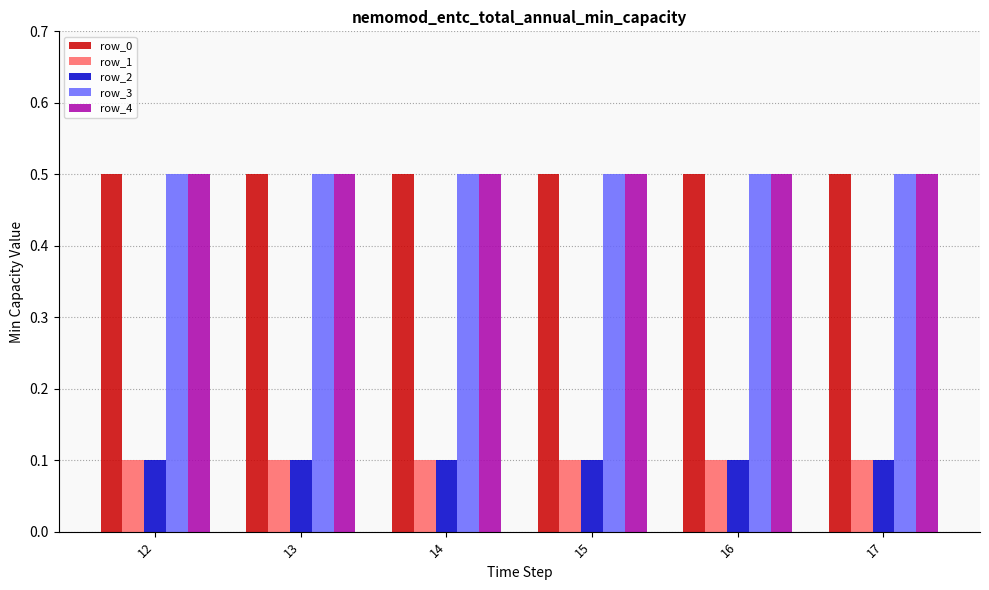

Reading left to right, list all the values displayed in this chart.

row_0: 12=0.5	13=0.5	14=0.5	15=0.5	16=0.5	17=0.5
row_1: 12=0.1	13=0.1	14=0.1	15=0.1	16=0.1	17=0.1
row_2: 12=0.1	13=0.1	14=0.1	15=0.1	16=0.1	17=0.1
row_3: 12=0.5	13=0.5	14=0.5	15=0.5	16=0.5	17=0.5
row_4: 12=0.5	13=0.5	14=0.5	15=0.5	16=0.5	17=0.5